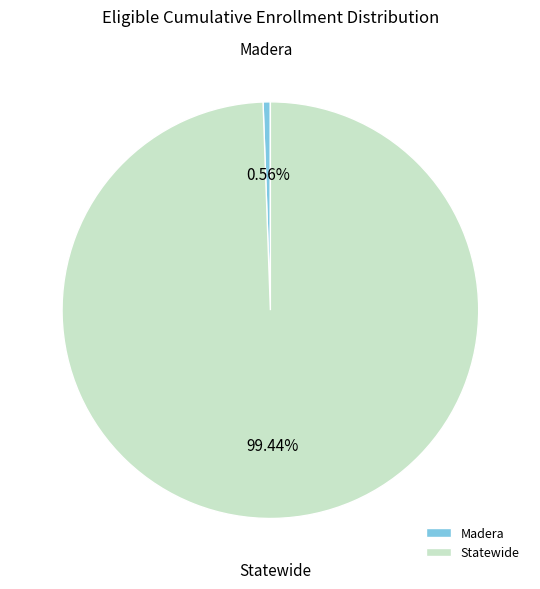

Does Madera account for over 50% of the chart?

No